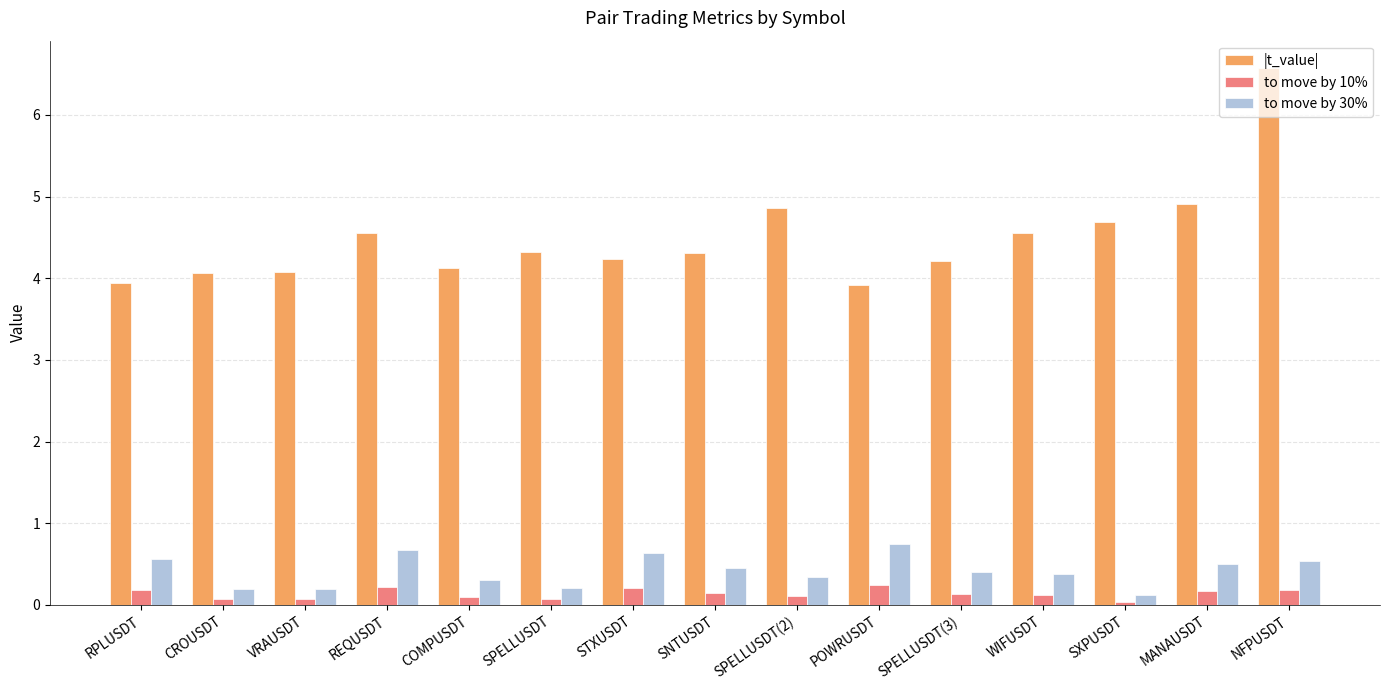

The to move by 30% series shows 0.1 at SXPUSDT. True or false?

True